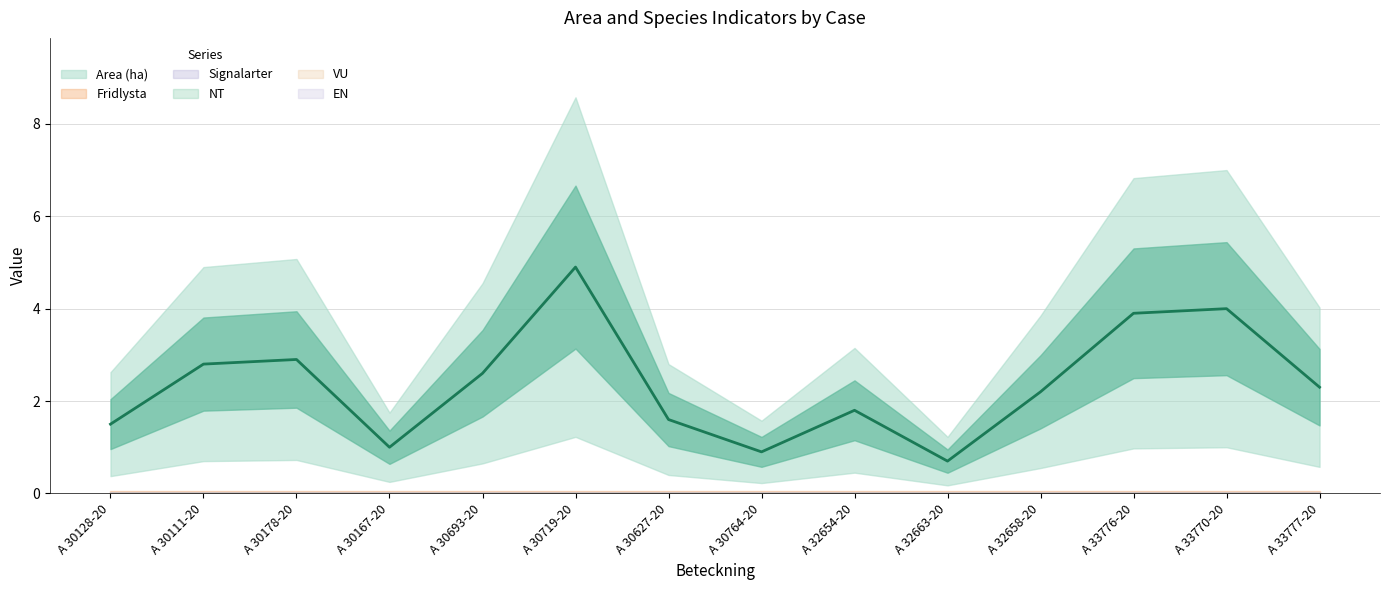

Which series has the largest range (max minus min)?

Area (ha)